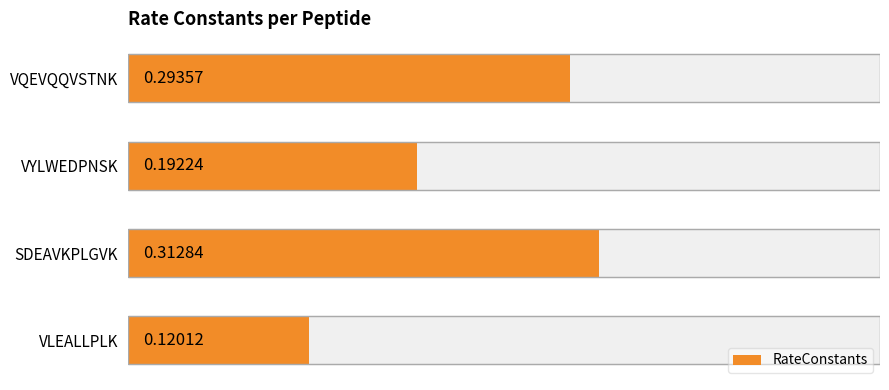

Does the chart contain stacked bars?

No